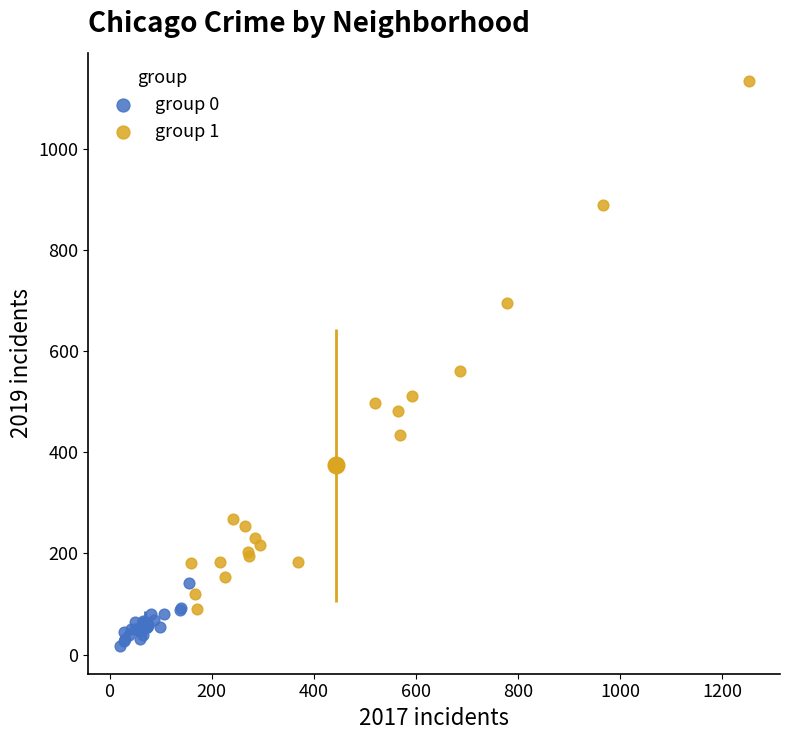

What are all the series names shown in the legend?

group 0, group 1